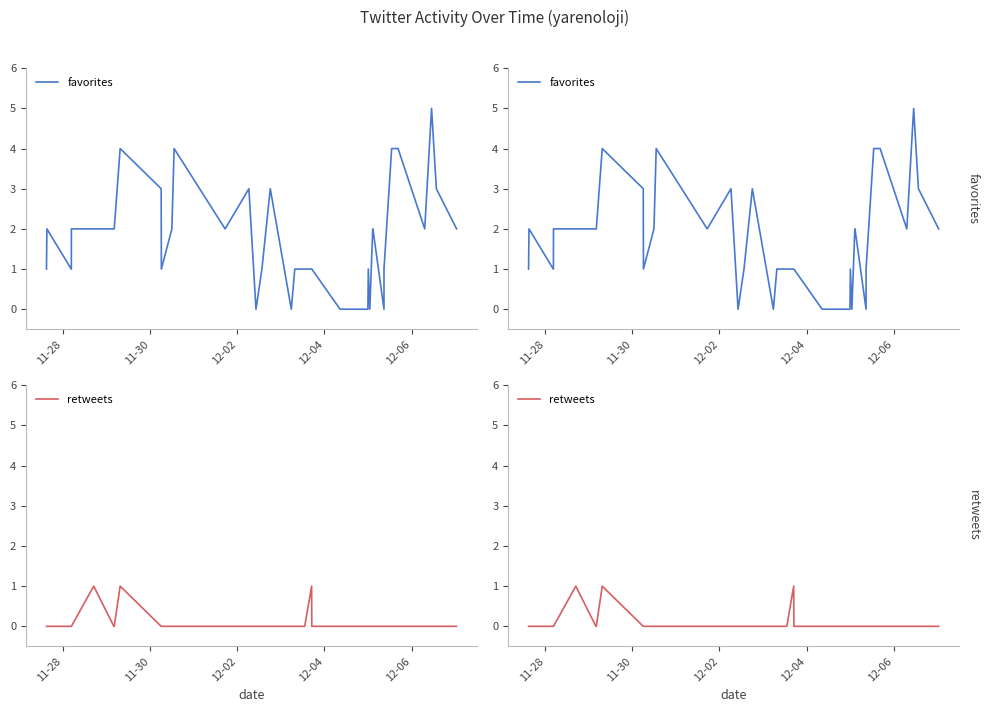

List the series in order of their peak value, lowest first.

retweets, favorites